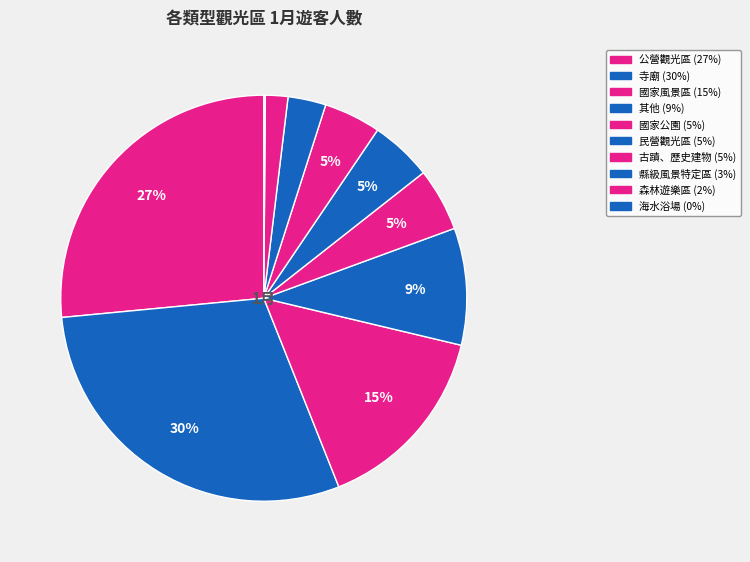

The 古蹟、歷史建物 slice represents 15% of the pie. True or false?

False